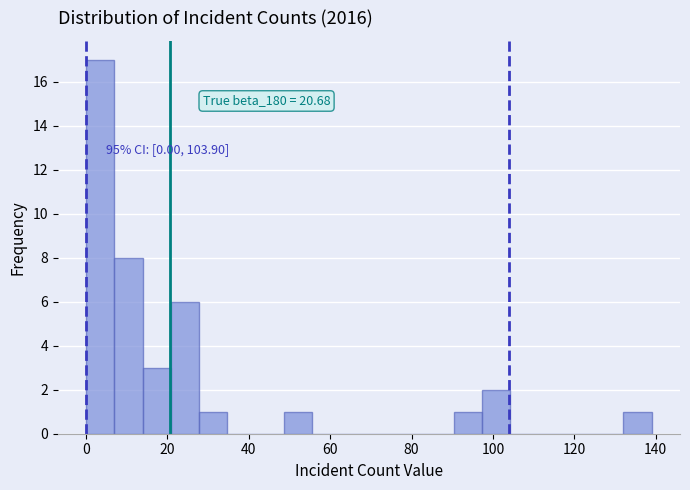

Read against the x-axis, roughly where is the centre of the tallest bar?

4